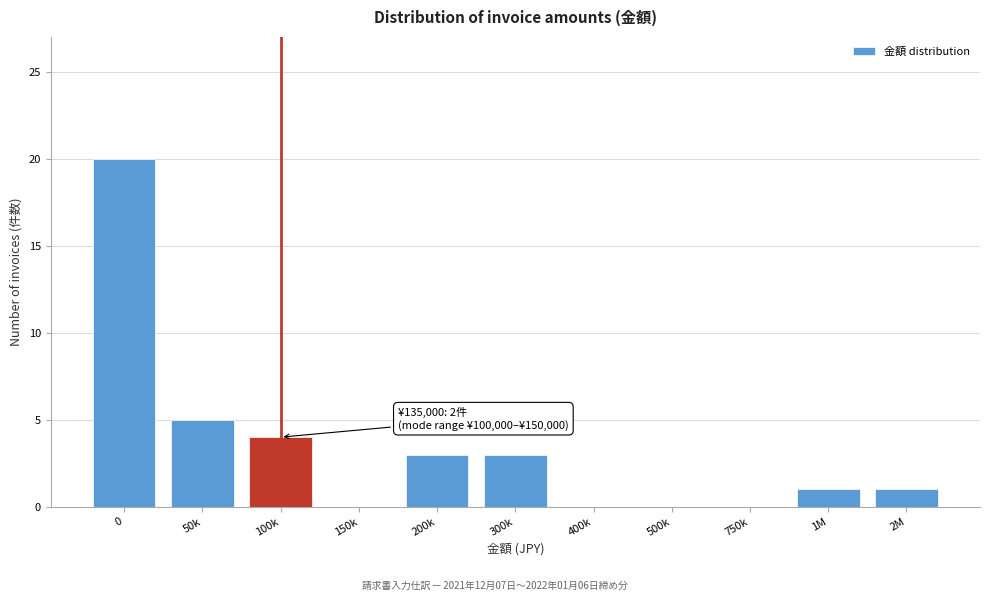

Reading right to left, what are all the values shown in this chart?

2M=1	1M=1	750k=0	500k=0	400k=0	300k=3	200k=3	150k=0	100k=4	50k=5	0=20